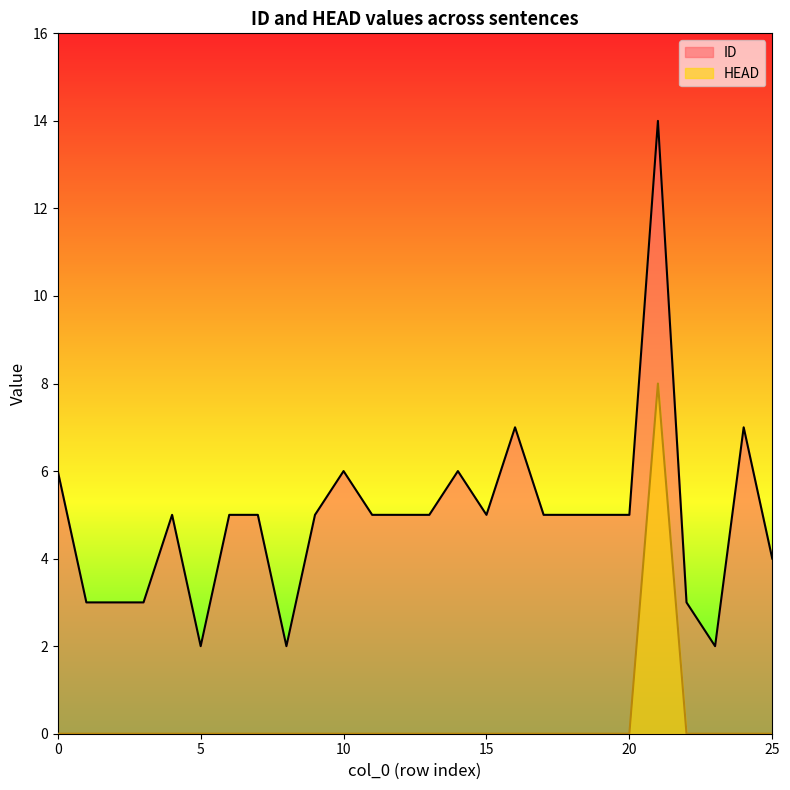

Is it true that HEAD equals 3 at 16?

False